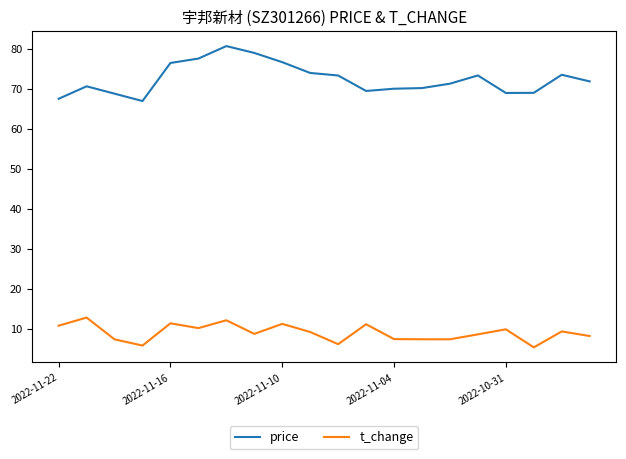

True or false: price and t_change cross at least once.

False